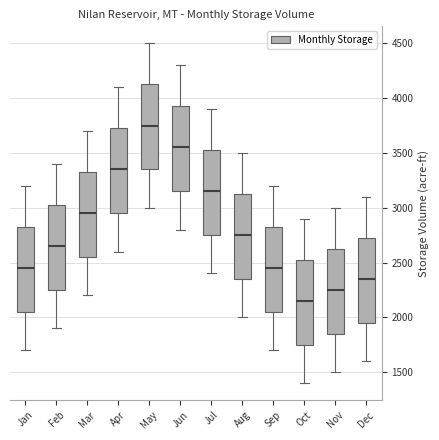

Reading left to right, transcribe this box plot: for each box, give where its median line is, the range the box spans, and where its two whiskers end, as read against the y-axis. The values are not printed on the chart, so give them approximately, as read against the axis.

Jan: median 2450, box 2050 to 2800, whiskers 1700 to 3200
Feb: median 2650, box 2250 to 3050, whiskers 1900 to 3400
Mar: median 2950, box 2550 to 3350, whiskers 2200 to 3700
Apr: median 3350, box 2950 to 3750, whiskers 2600 to 4100
May: median 3750, box 3350 to 4150, whiskers 3000 to 4500
Jun: median 3550, box 3150 to 3950, whiskers 2800 to 4300
Jul: median 3150, box 2750 to 3550, whiskers 2400 to 3900
Aug: median 2750, box 2350 to 3150, whiskers 2000 to 3500
Sep: median 2450, box 2050 to 2850, whiskers 1700 to 3200
Oct: median 2150, box 1750 to 2550, whiskers 1400 to 2900
Nov: median 2250, box 1850 to 2650, whiskers 1500 to 3000
Dec: median 2350, box 1950 to 2750, whiskers 1600 to 3100